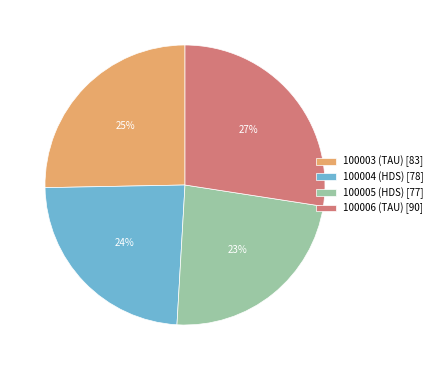

To the nearest percent, what percentage of the pie is 100006 (TAU)?

27%